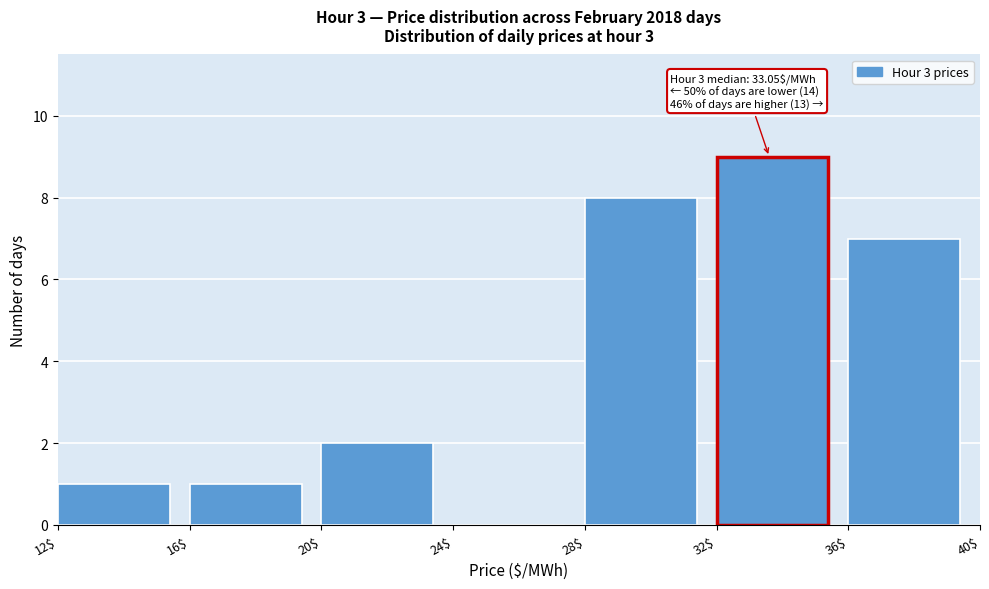

Over which range of the x-axis is the bar tallest?

32$ to 36$